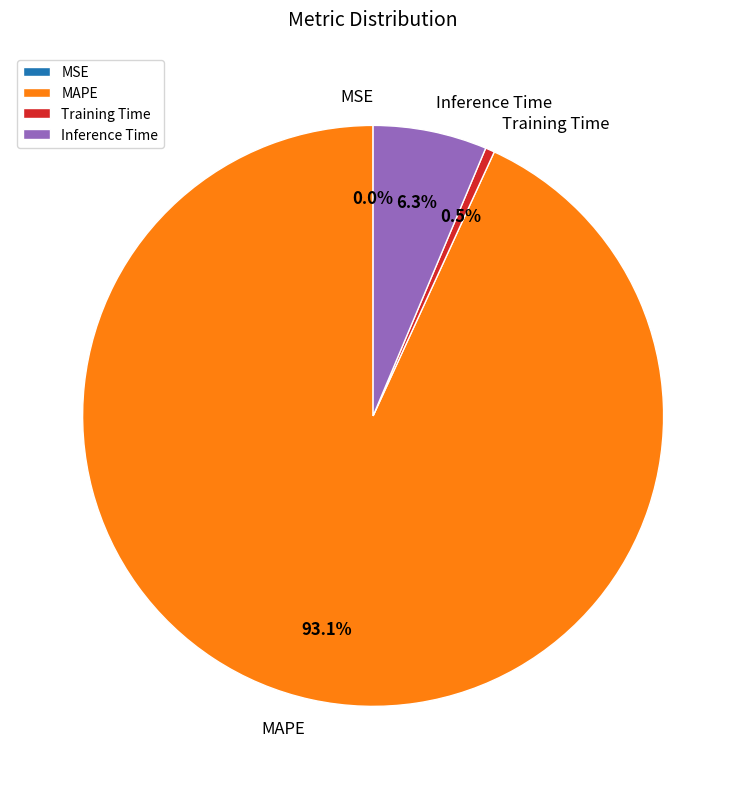

What is the largest slice in the pie chart?

MAPE